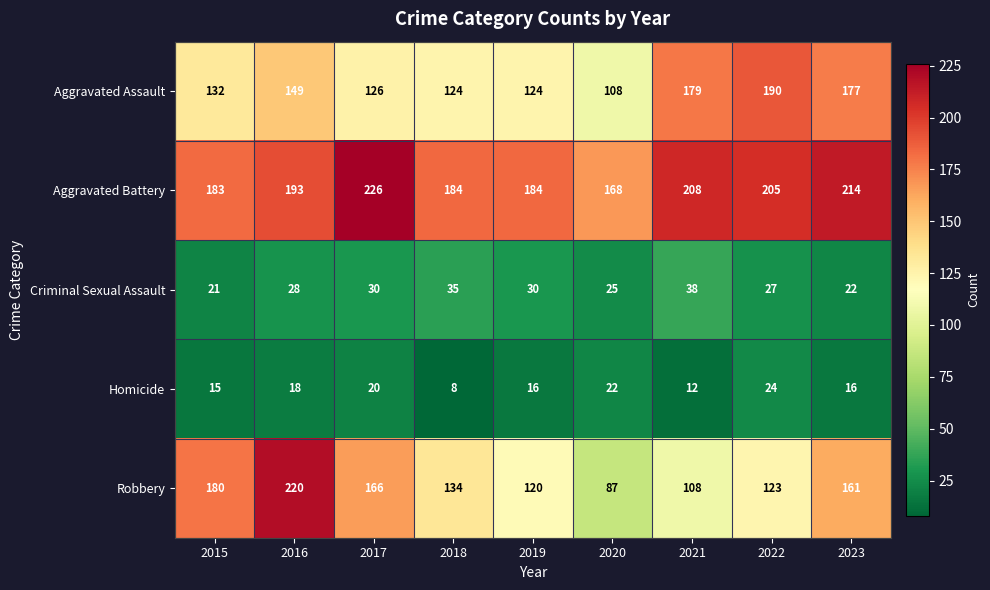

Is the value of Homicide at 2017 greater than the value of Robbery at 2016?

No